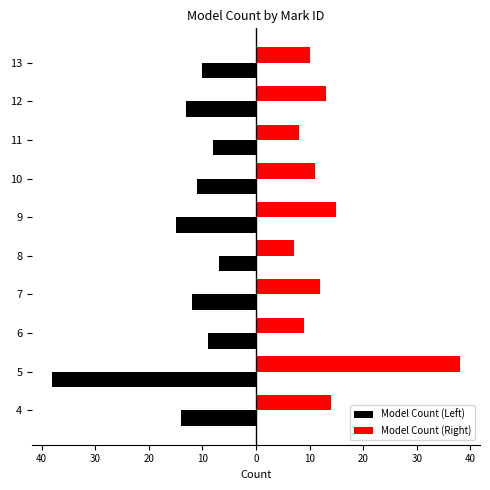

What are all the series names shown in the legend?

Model Count (Left), Model Count (Right)